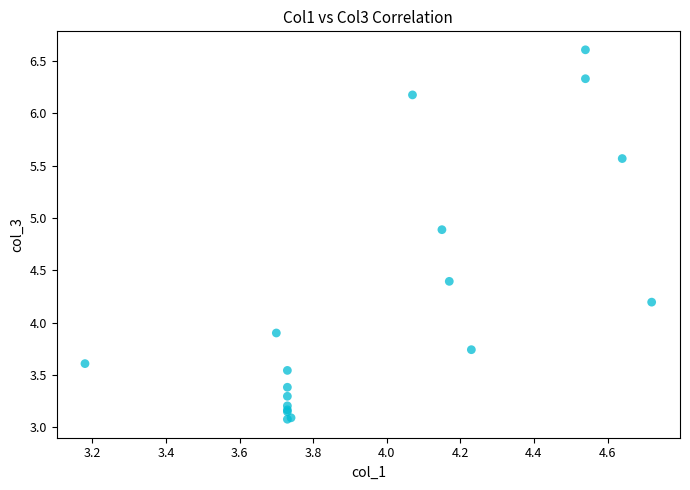

What Y value in the scatter plot is closest to 4?

3.9